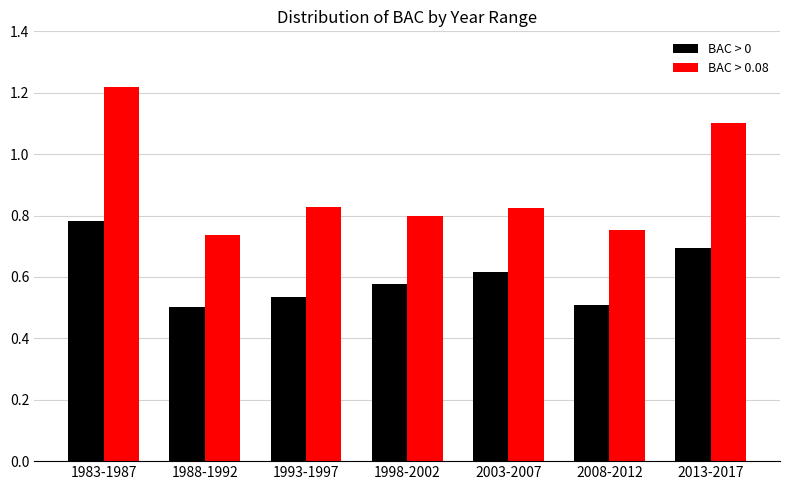

Rank the series at 2008-2012 from highest to lowest value.

BAC > 0.08, BAC > 0